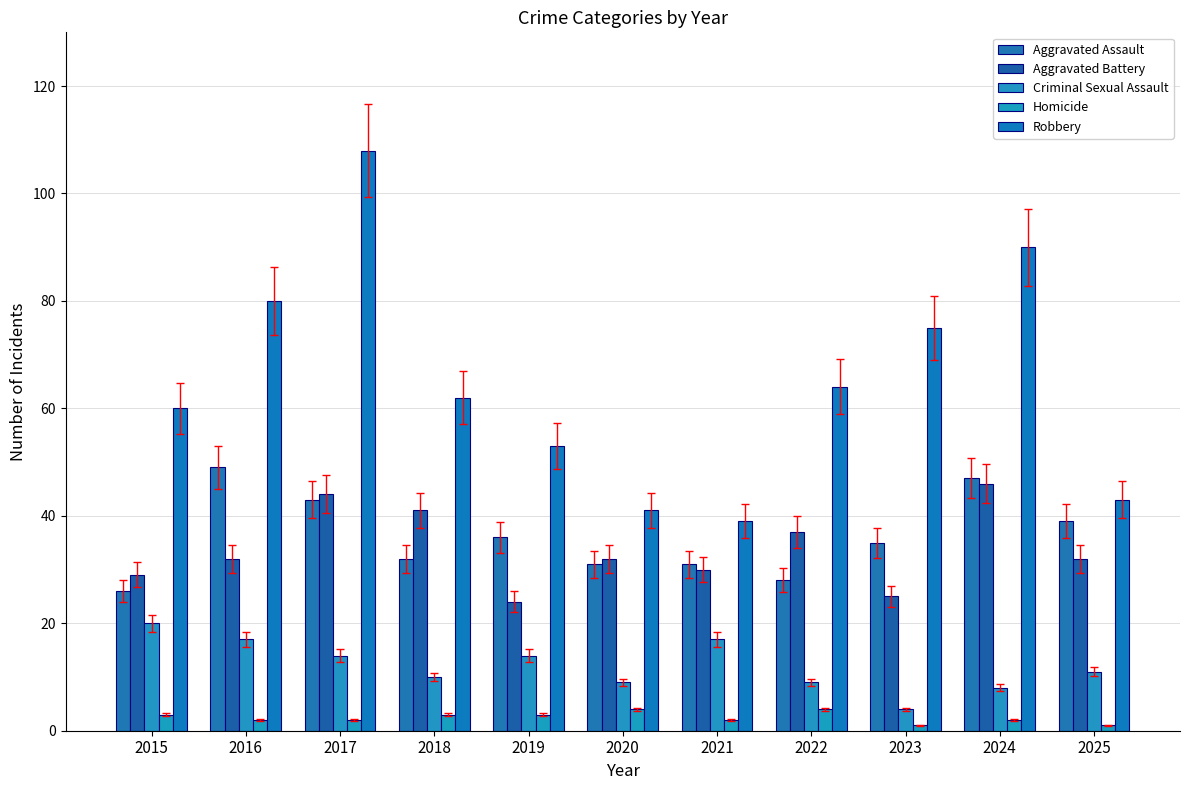

Rank the categories by Aggravated Assault value from lowest to highest.

2015, 2022, 2020, 2021, 2018, 2023, 2019, 2025, 2017, 2024, 2016